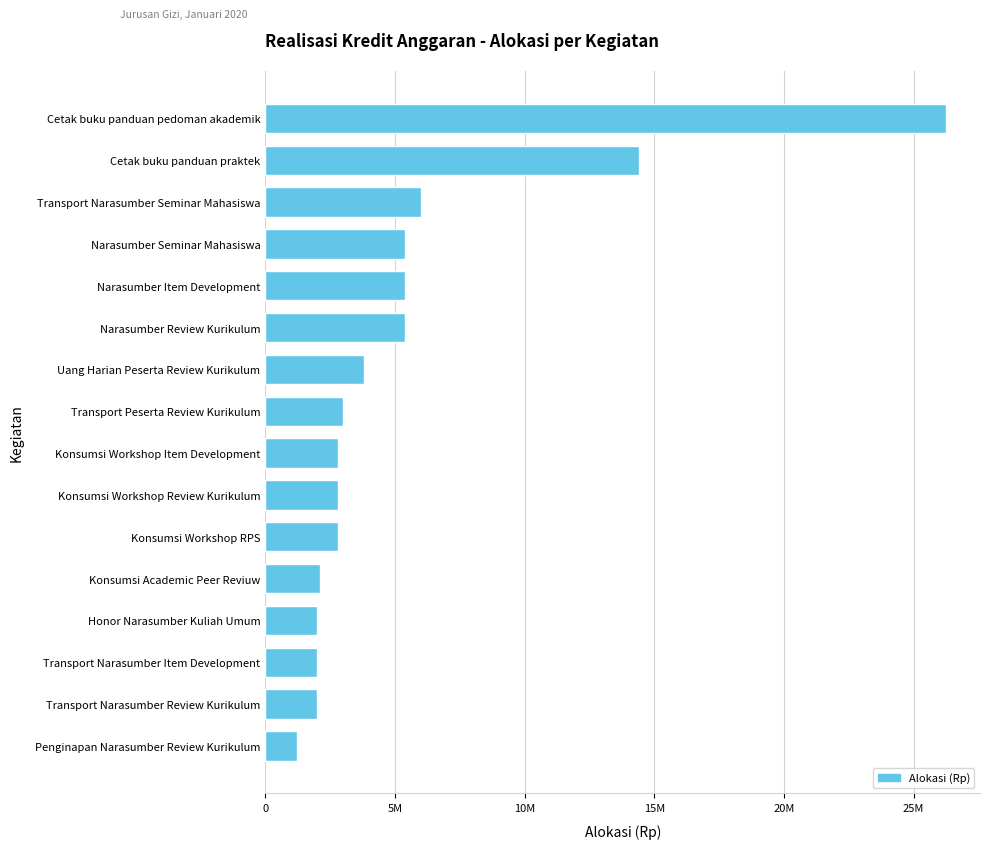

Does the chart contain any negative values?

No